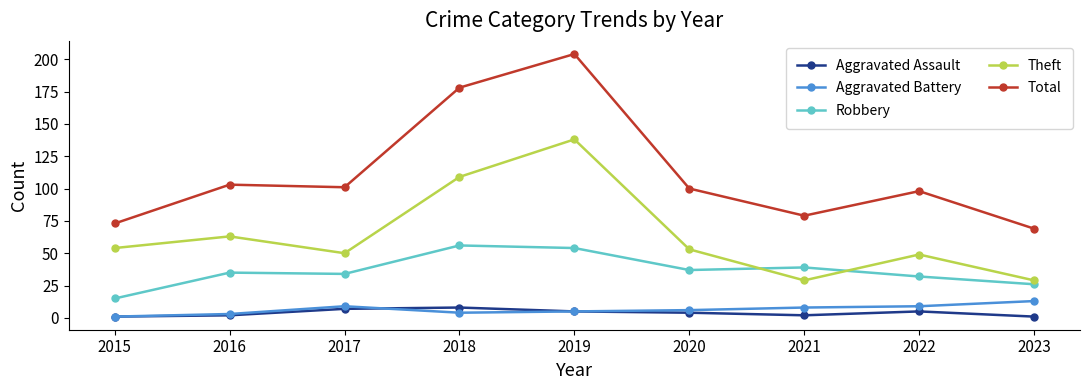

What is the value of the Robbery point at the 5th from the left?

54